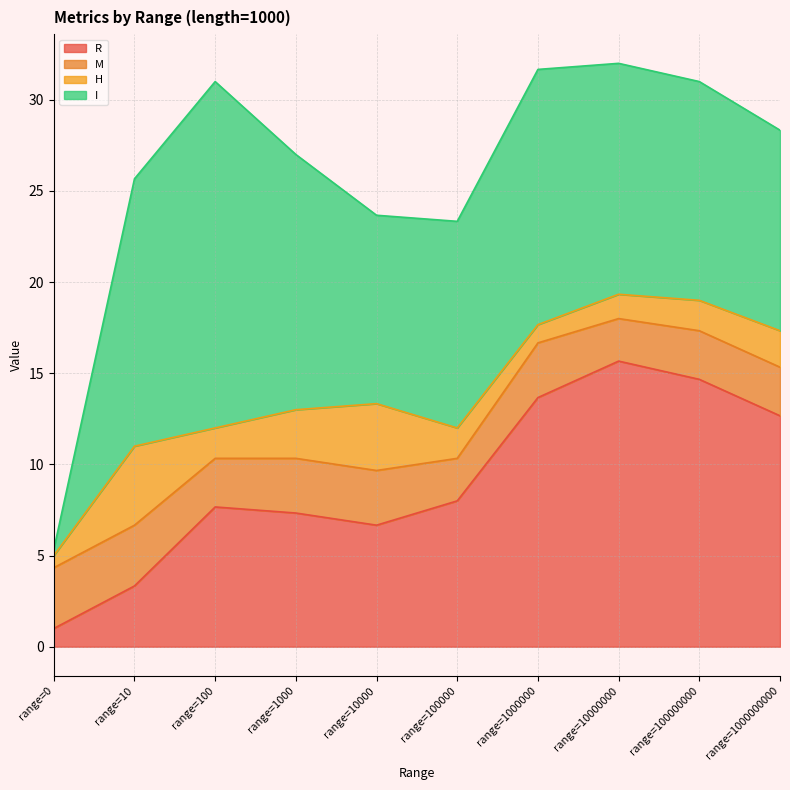

True or false: M and R cross at least once.

False